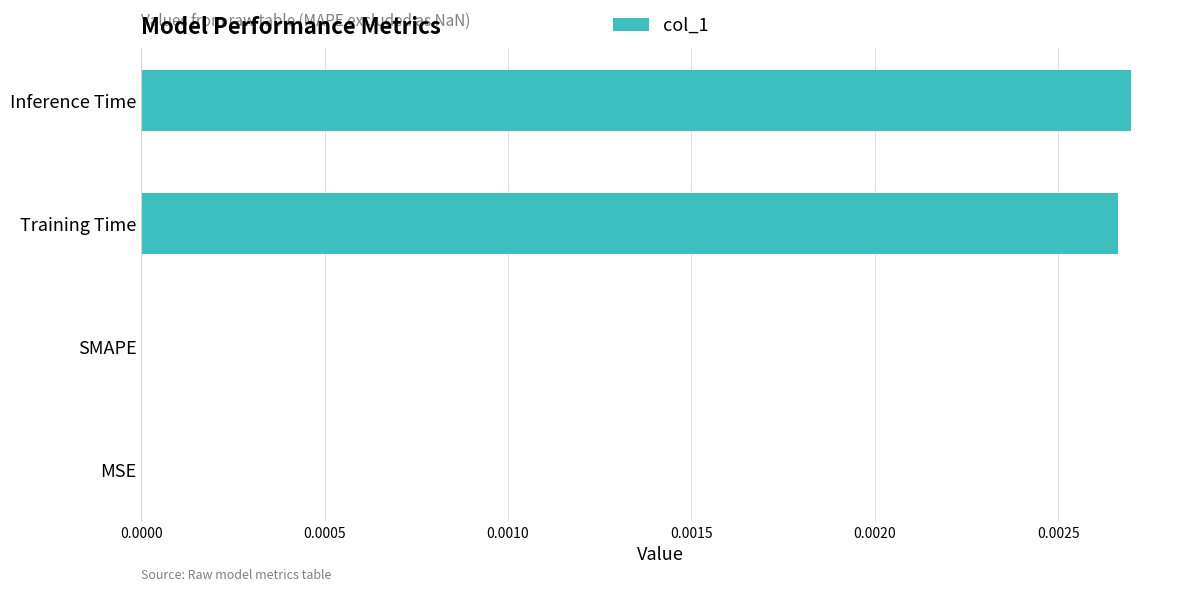

Which has a higher value, Inference Time or MSE?

Inference Time